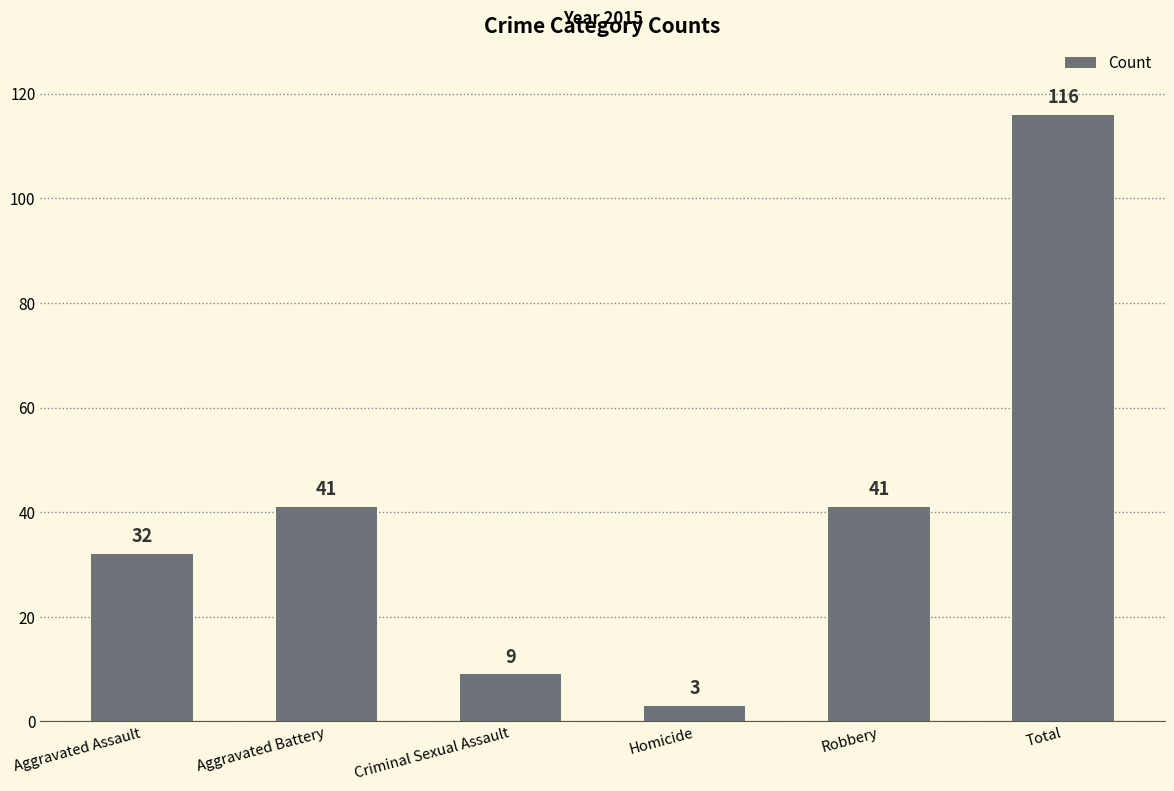

Is it true that the value at Aggravated Assault is 32?

True